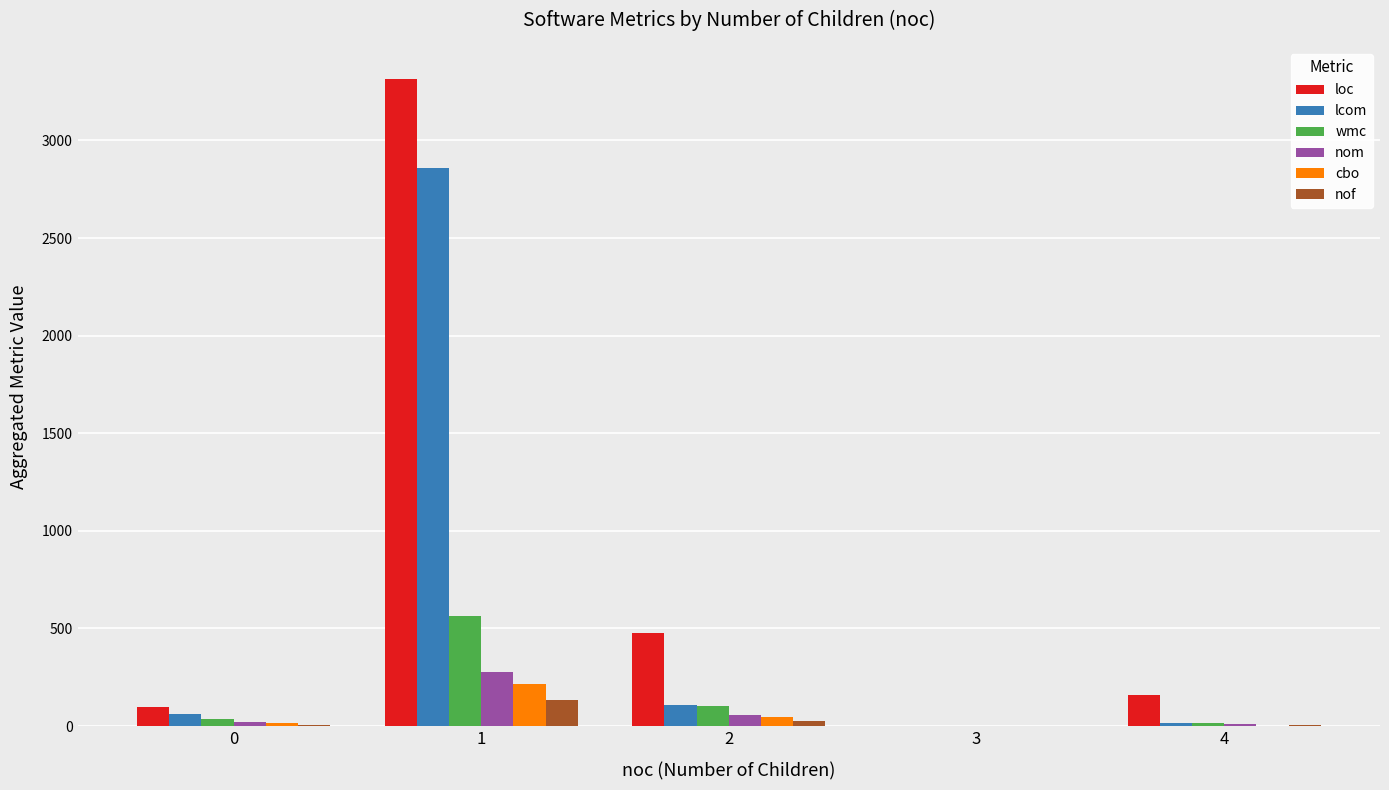

What are all the series names shown in the legend?

loc, lcom, wmc, nom, cbo, nof